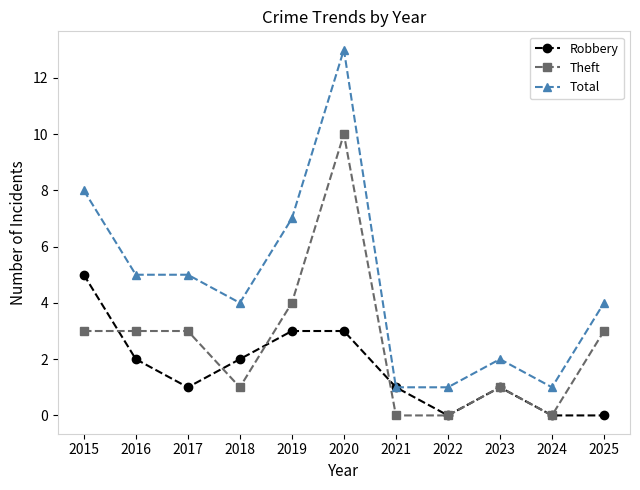

Reading left to right, transcribe all the data shown in this chart.

Robbery: 2015=5	2016=2	2017=1	2018=2	2019=3	2020=3	2021=1	2022=0	2023=1	2024=0	2025=0
Theft: 2015=3	2016=3	2017=3	2018=1	2019=4	2020=10	2021=0	2022=0	2023=1	2024=0	2025=3
Total: 2015=8	2016=5	2017=5	2018=4	2019=7	2020=13	2021=1	2022=1	2023=2	2024=1	2025=4